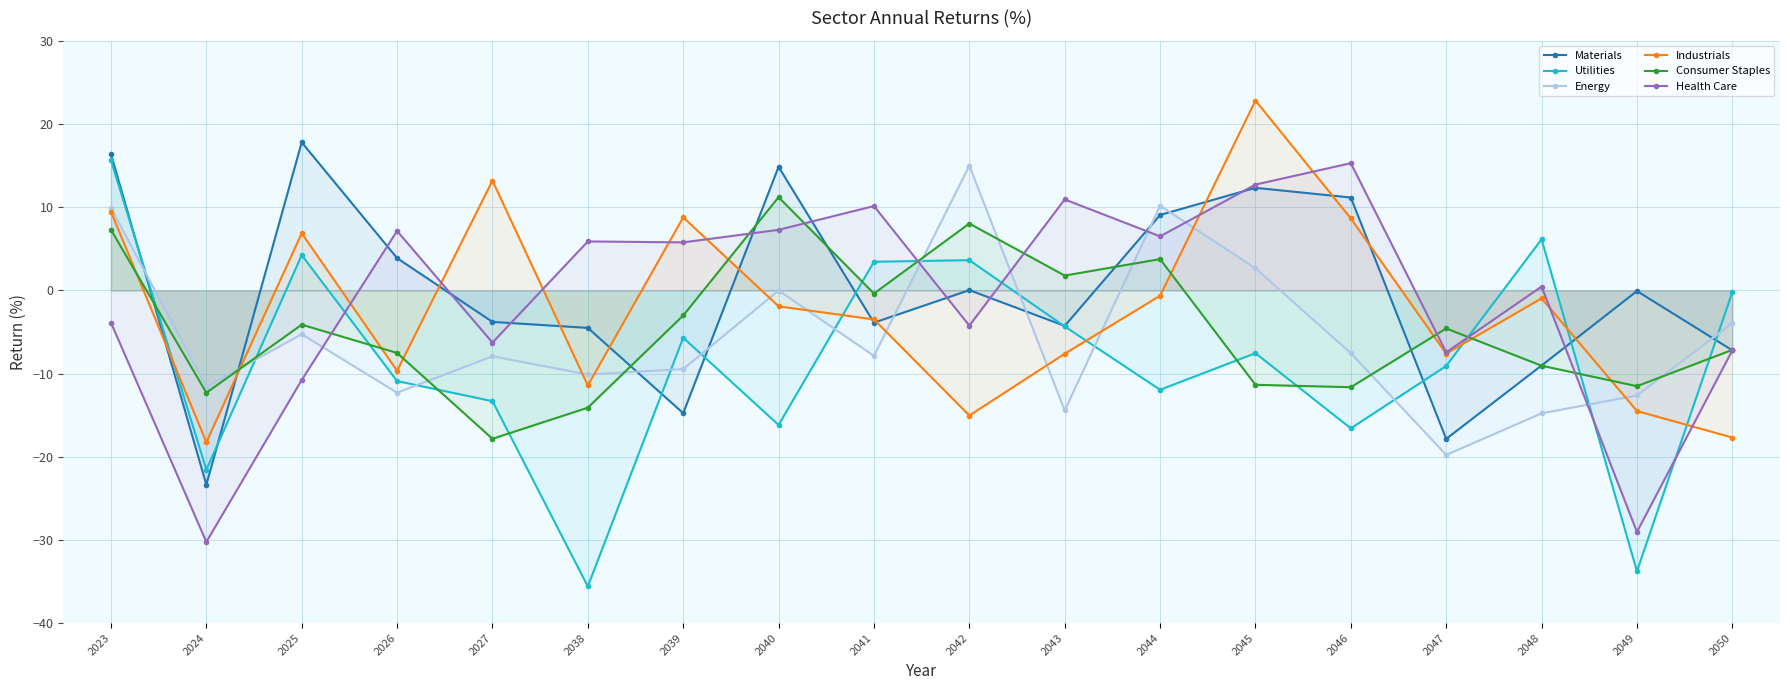

At which category does Health Care reach its first local valley?

2024